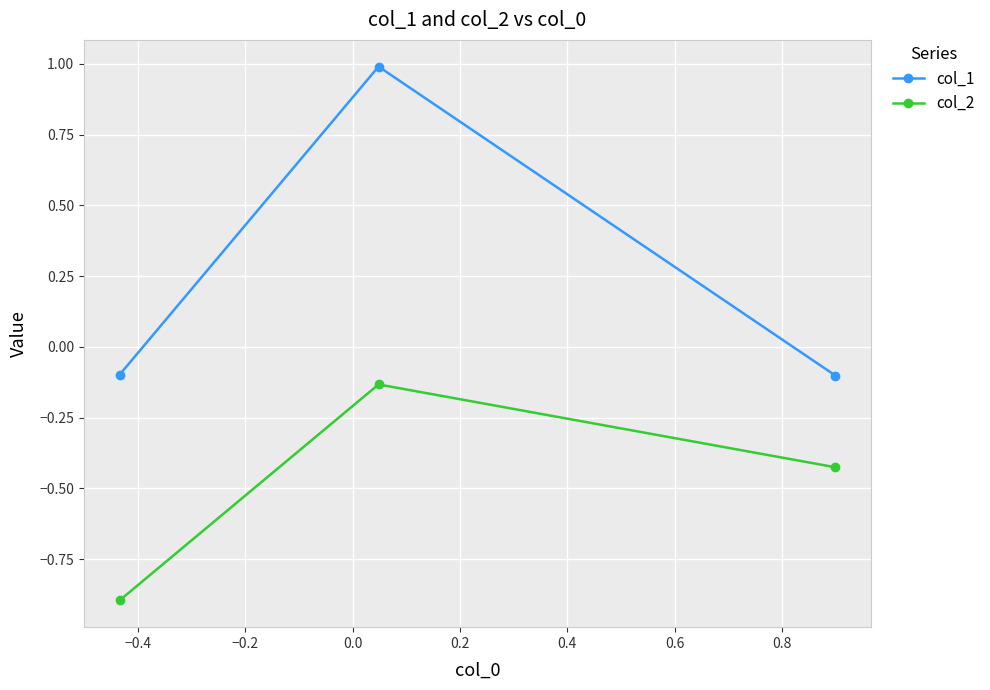

What is the greatest value displayed?

1.0